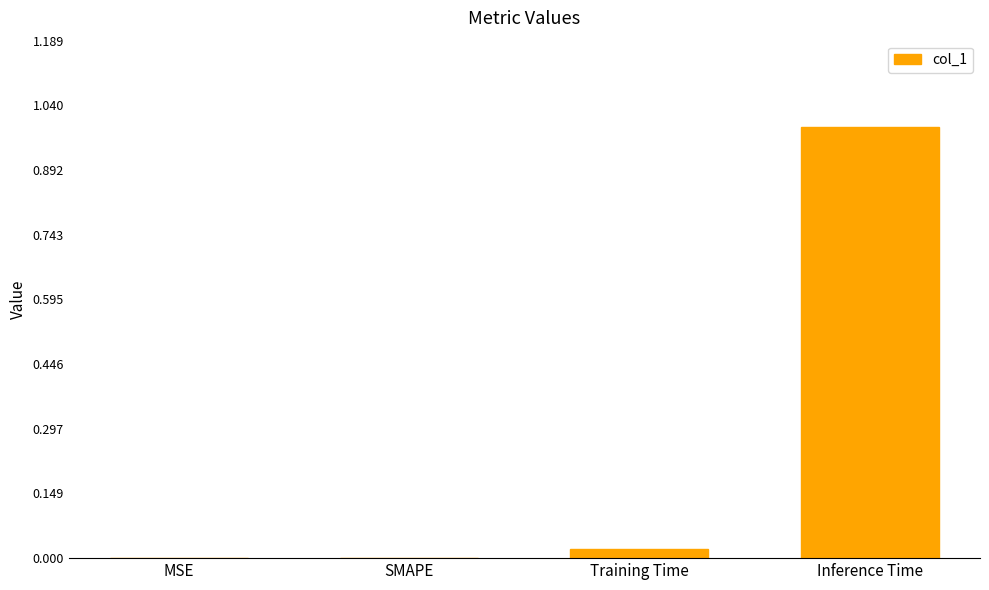

True or false: the data shows 0.6 at Inference Time.

False